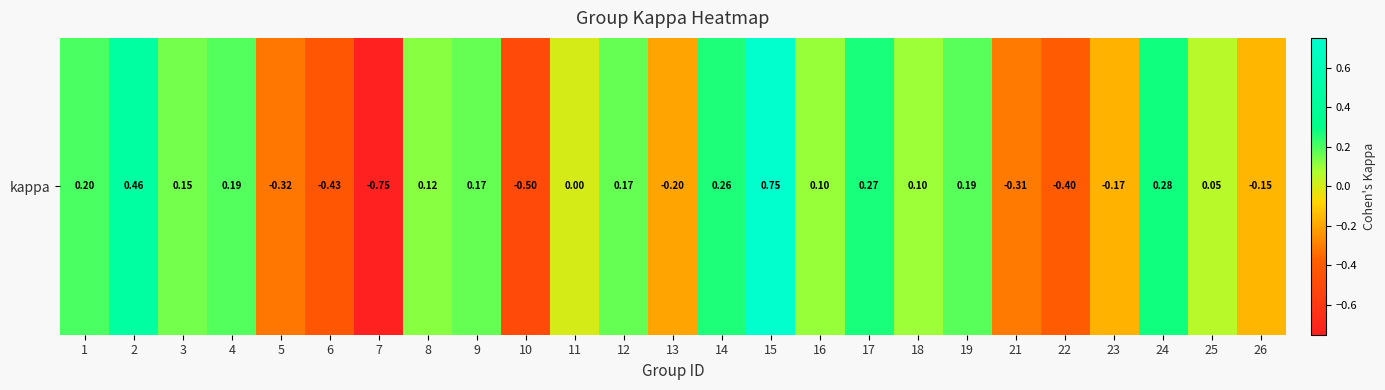

Between 10 and 8, which is larger?

8